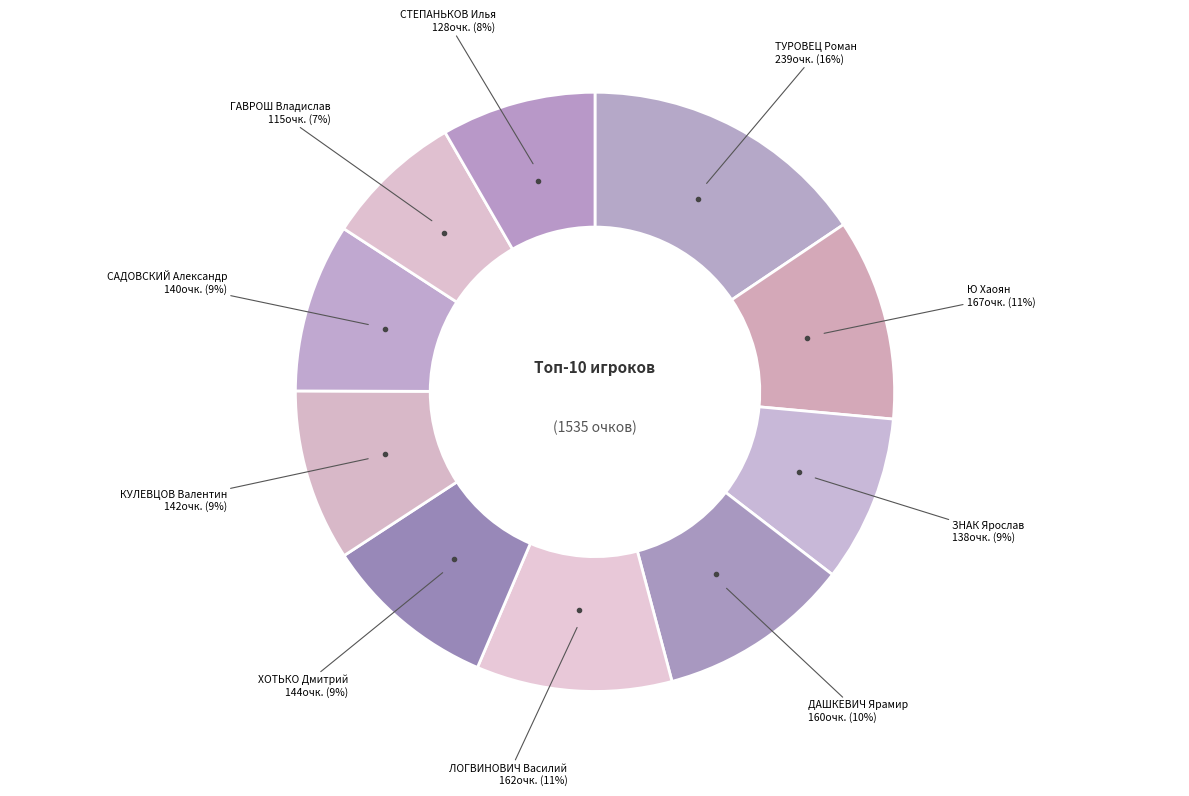

To the nearest percent, what percentage of the pie is ТУРОВЕЦ Роман?

16%